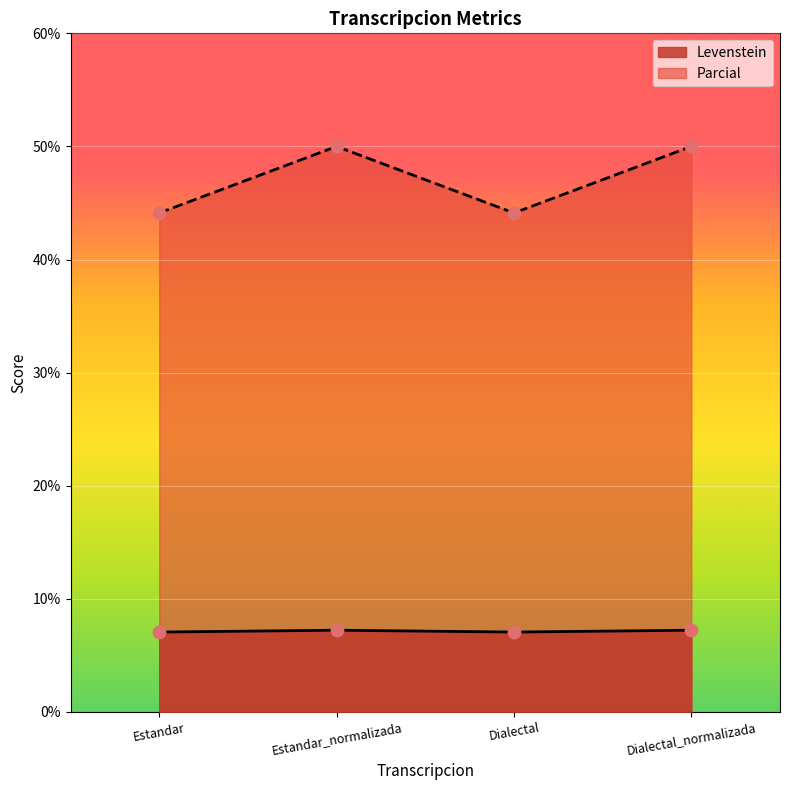

Which series has the largest total across all categories?

Parcial